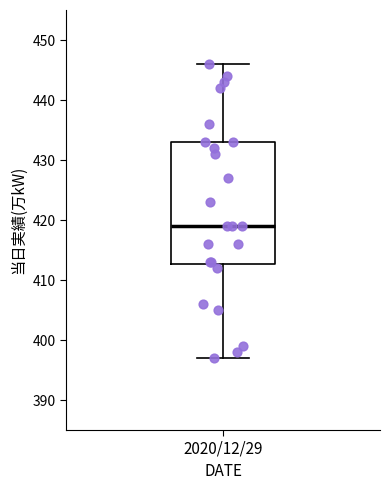

Read this box plot against the y-axis: the position of the median line, the range covered by the box, and the ends of both whiskers. The values are not printed on the chart, so give them approximately, as read against the axis.

median 419, box 413 to 433, whiskers 397 to 446